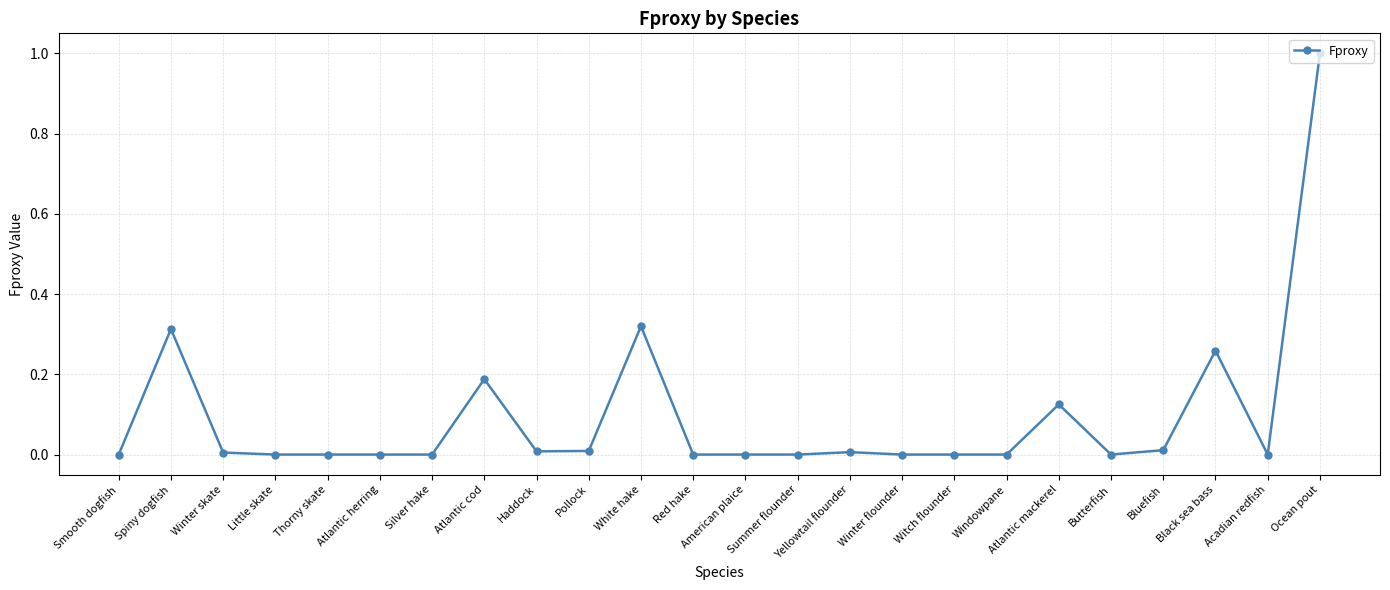

At which category does the chart reach its peak across all series?

Ocean pout